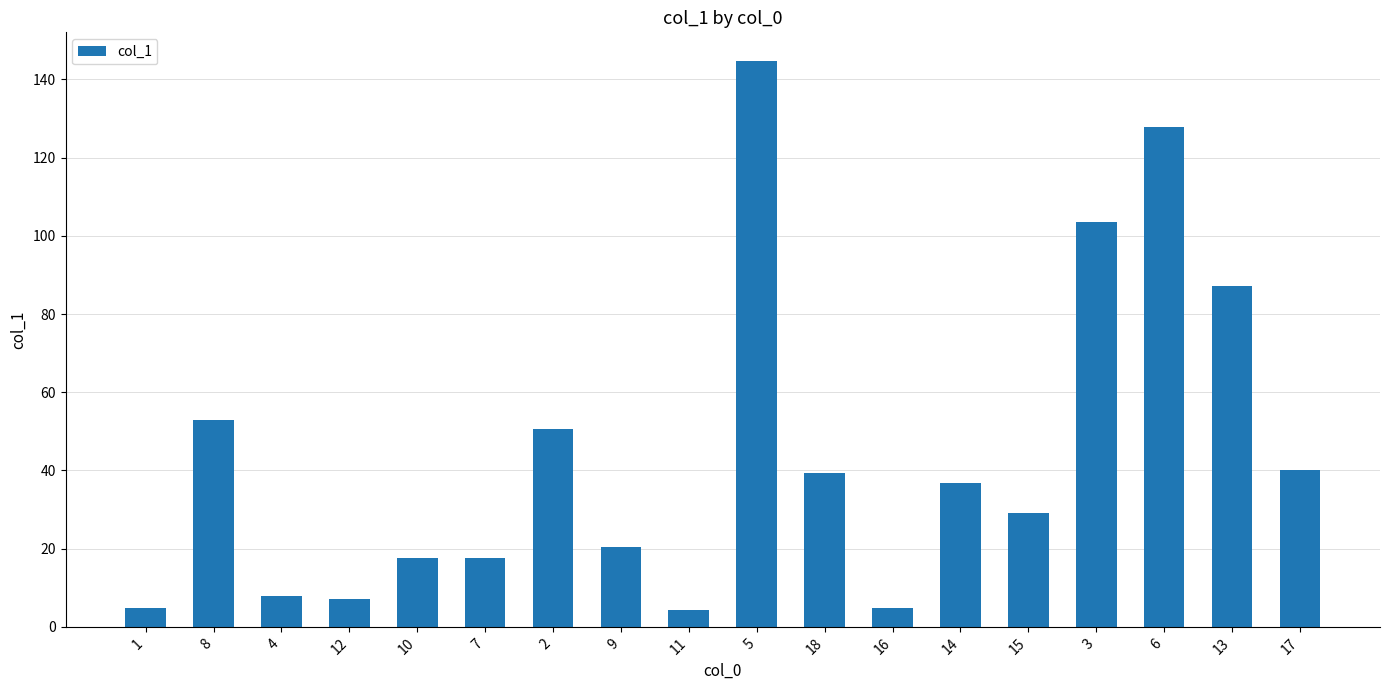

What is the label of the 15th bar from the right?

12